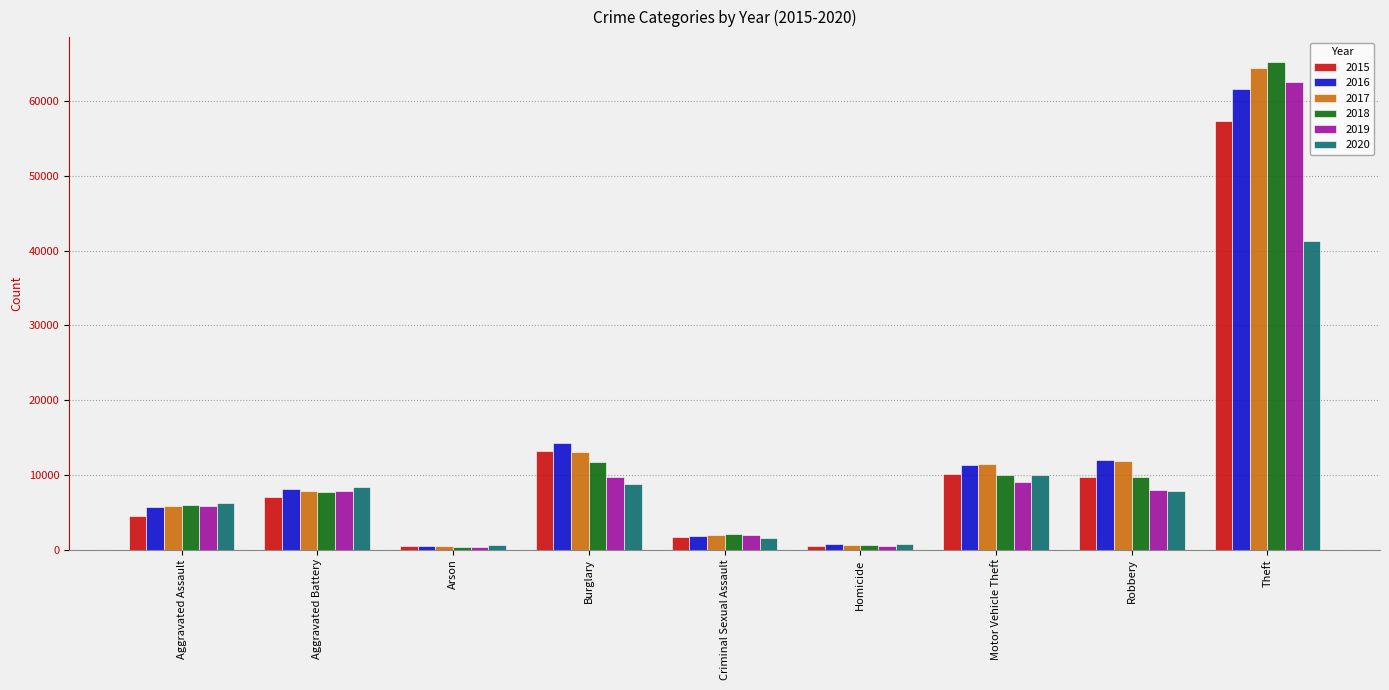

At how many categories does at least one series exceed 28876?

1